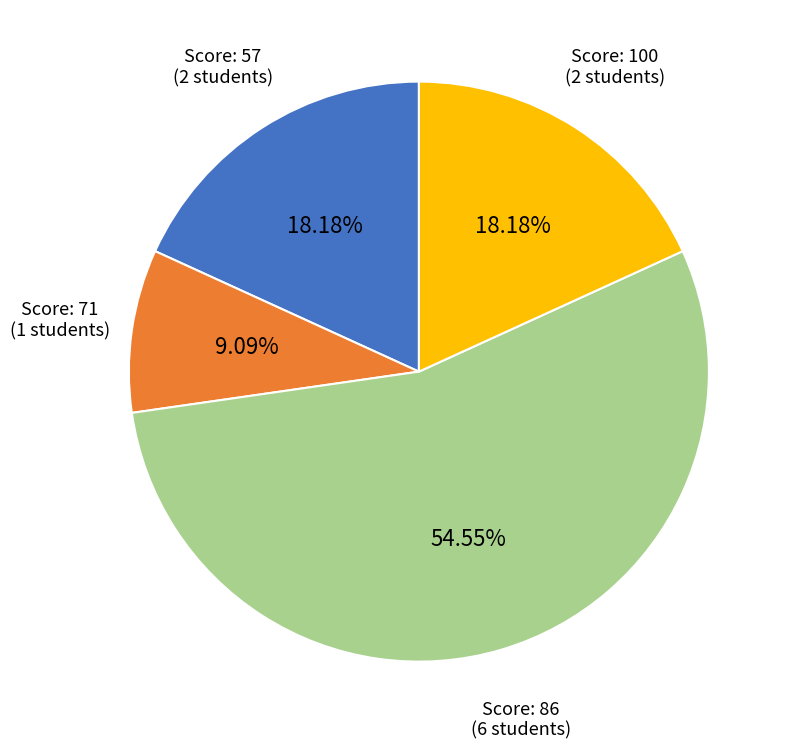

Is there a majority slice in this chart?

Yes